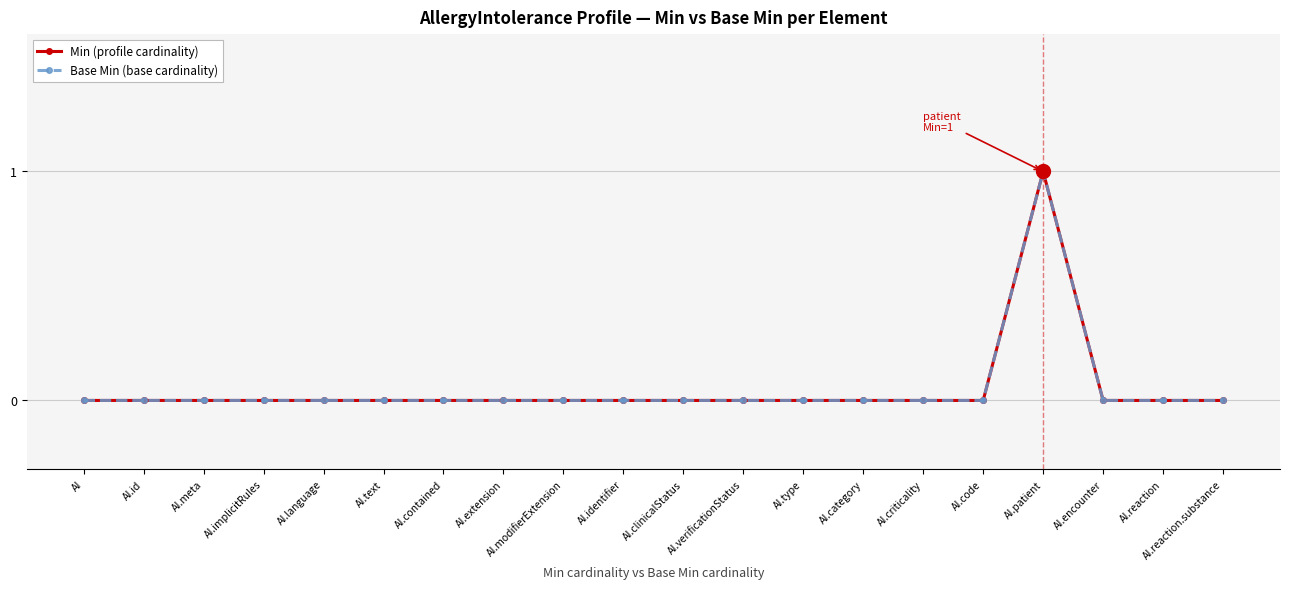

Reading left to right, what are all the values shown in this chart?

Min: AI=0	AI.id=0	AI.meta=0	AI.implicitRules=0	AI.language=0	AI.text=0	AI.contained=0	AI.extension=0	AI.modifierExtension=0	AI.identifier=0	AI.clinicalStatus=0	AI.verificationStatus=0	AI.type=0	AI.category=0	AI.criticality=0	AI.code=0	AI.patient=1	AI.encounter=0	AI.reaction=0	AI.reaction.substance=0
Base Min: AI=0	AI.id=0	AI.meta=0	AI.implicitRules=0	AI.language=0	AI.text=0	AI.contained=0	AI.extension=0	AI.modifierExtension=0	AI.identifier=0	AI.clinicalStatus=0	AI.verificationStatus=0	AI.type=0	AI.category=0	AI.criticality=0	AI.code=0	AI.patient=1	AI.encounter=0	AI.reaction=0	AI.reaction.substance=0